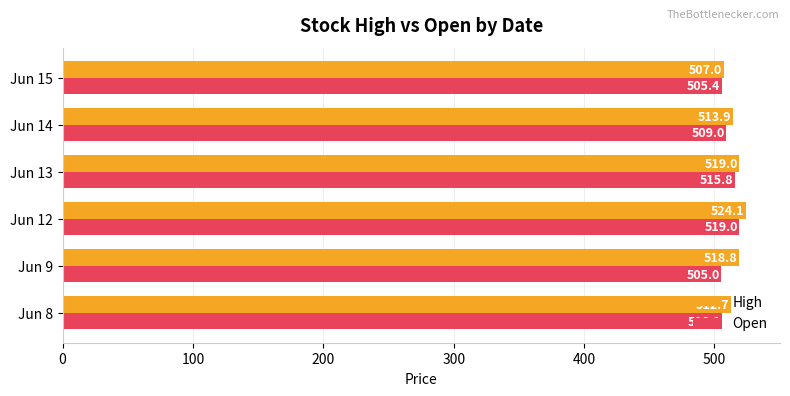

What is the maximum value shown in the chart?

524.1